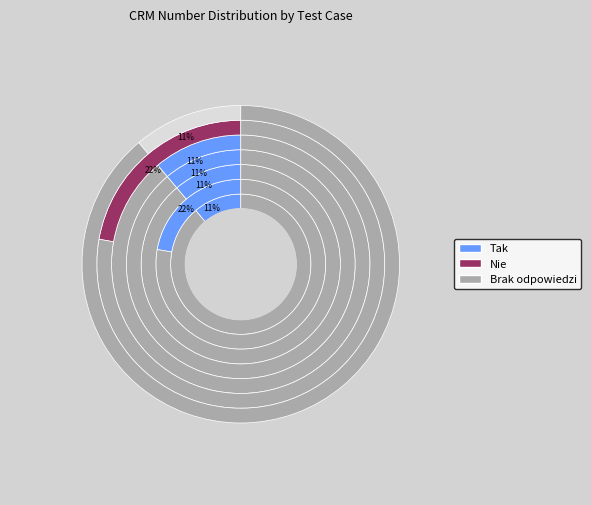

To the nearest percent, what is the difference between the TFS_11371 and TFS_11374 slice percentages?

11%